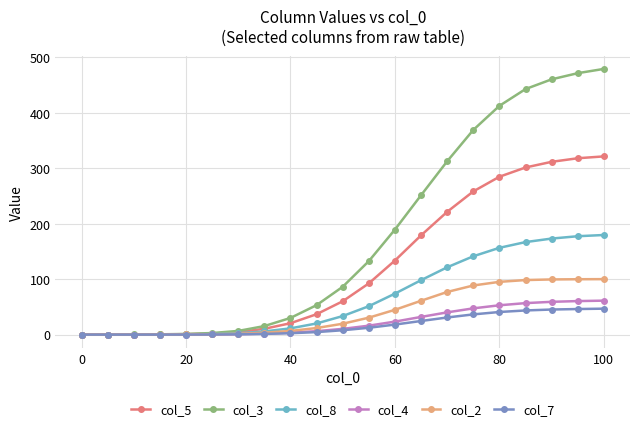

What is the maximum value for col_8?

179.6